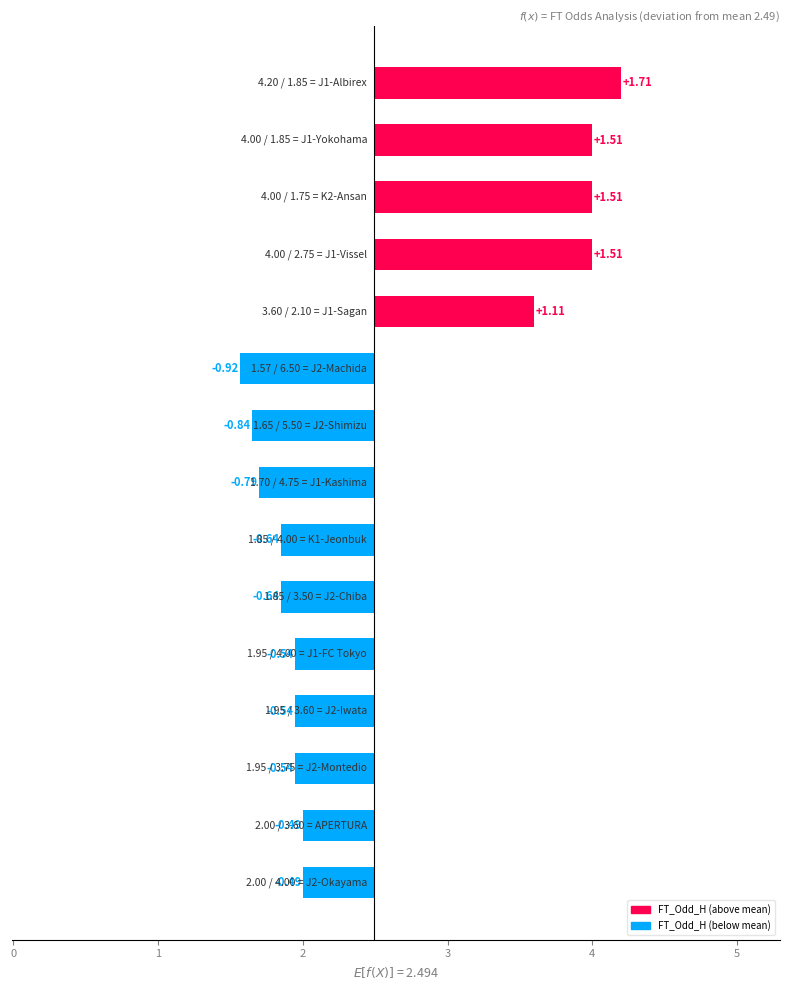

What is the difference between the second highest and second lowest values?

2.4